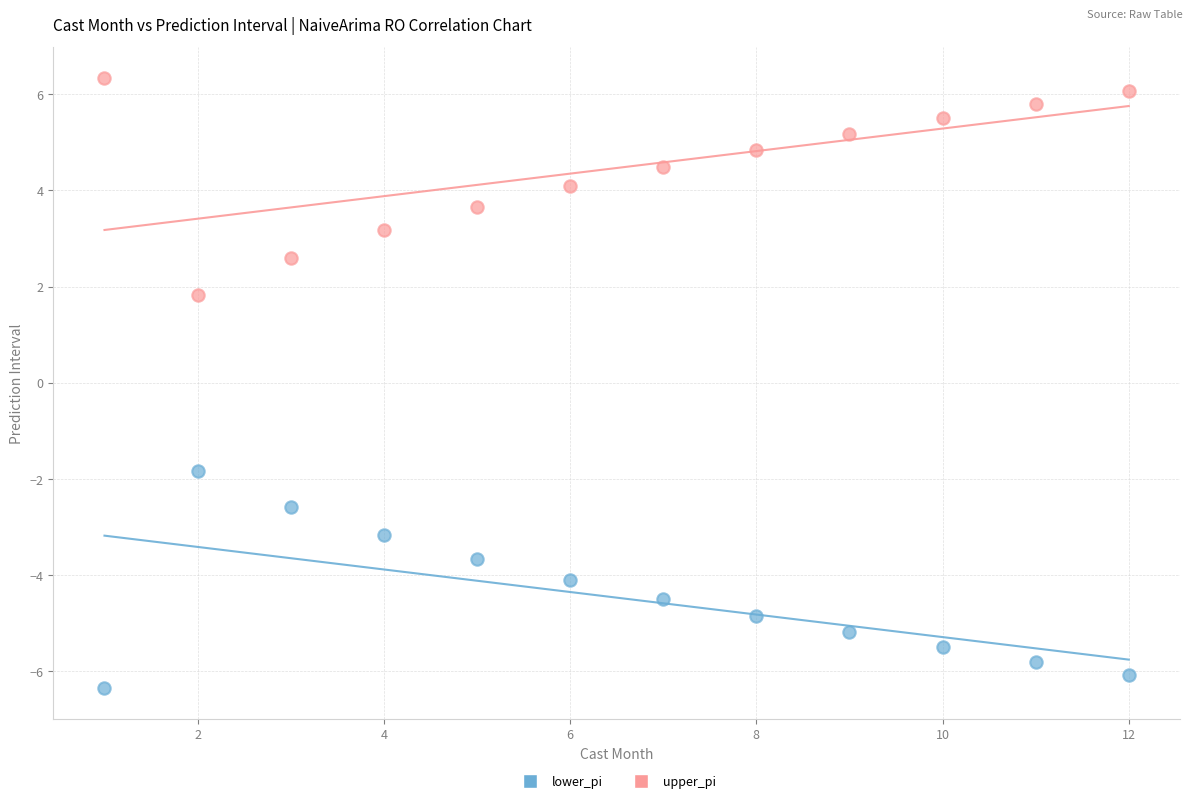

Across all data points, what is the range of X values (max minus min)?

11.0